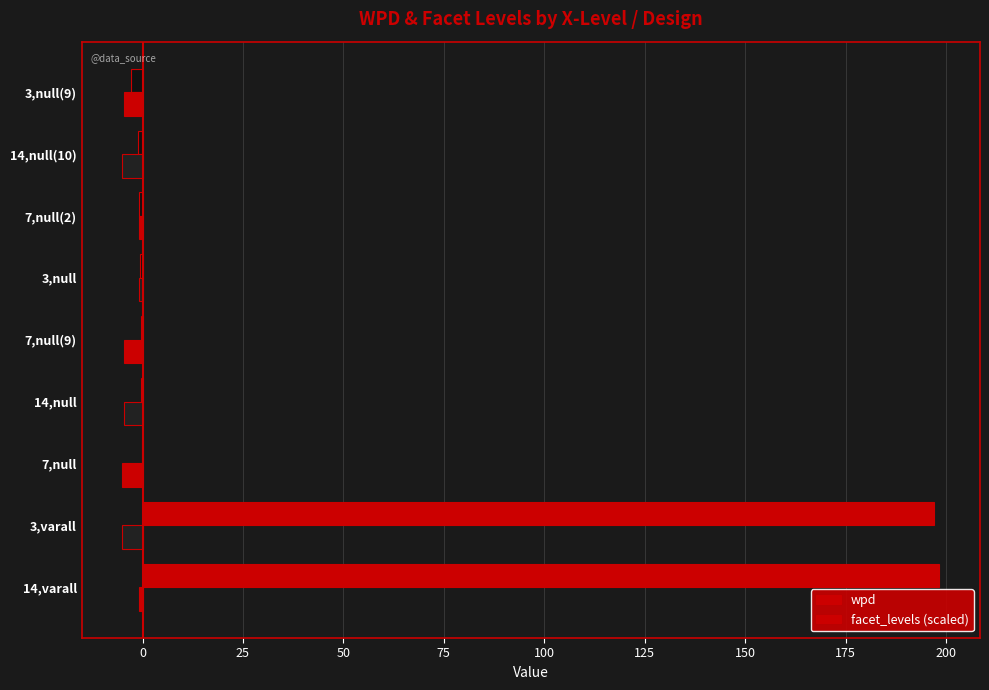

How many data points does each series have?

9